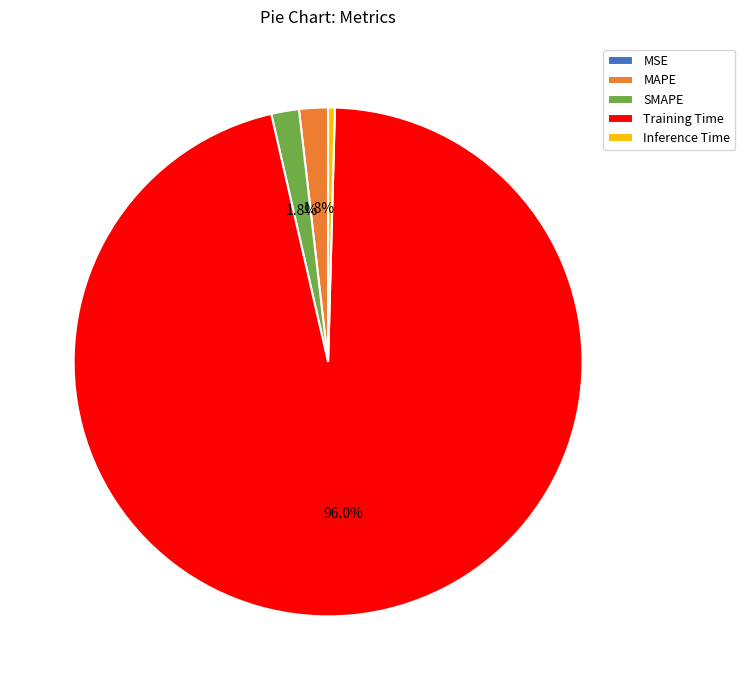

Which category has the biggest portion of the pie?

Training Time